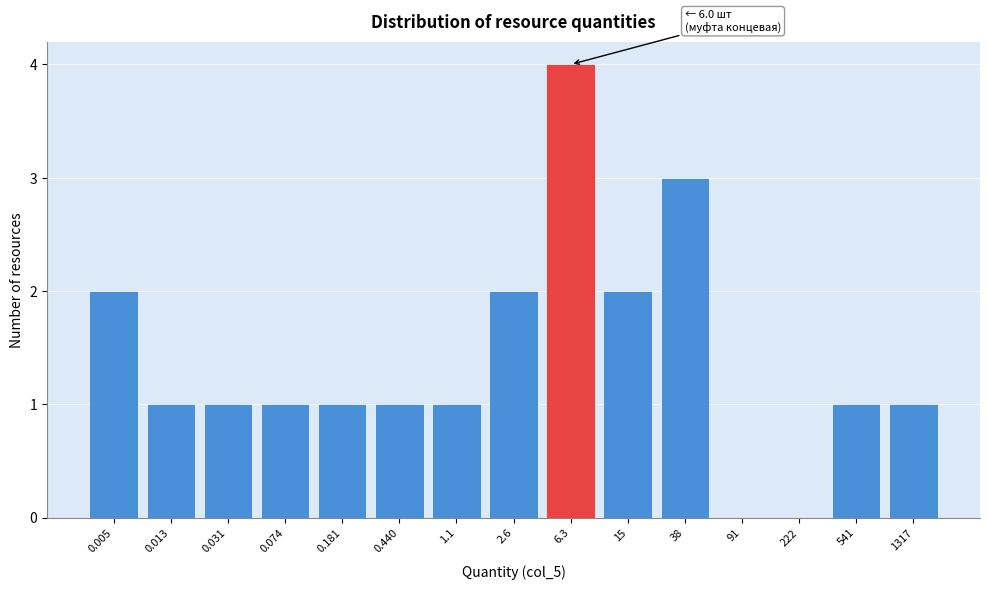

Reading left to right, list all the values displayed in this chart.

0.005=2	0.013=1	0.031=1	0.074=1	0.181=1	0.440=1	1.1=1	2.6=2	6.3=4	15=2	38=3	91=0	222=0	541=1	1317=1